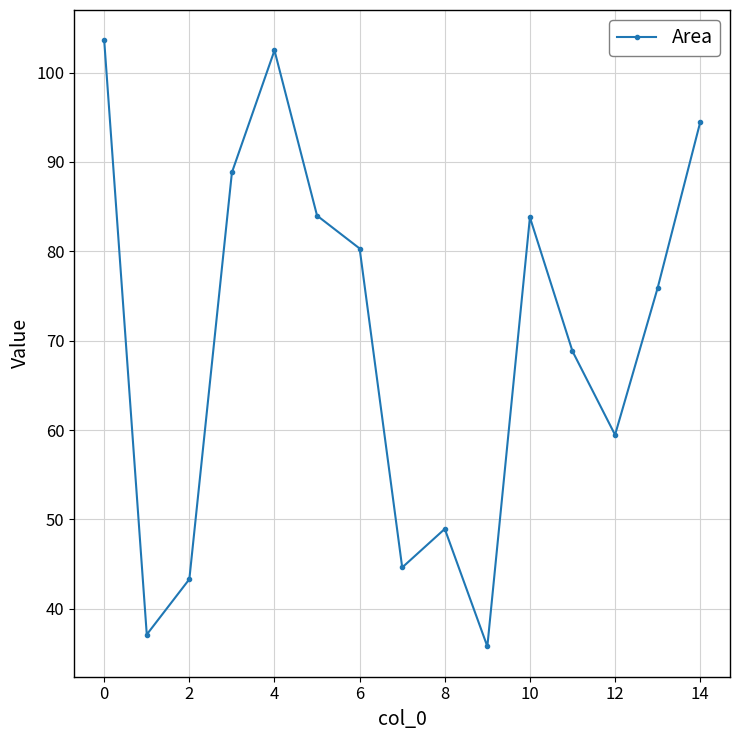

How many data points are less than 75?

7